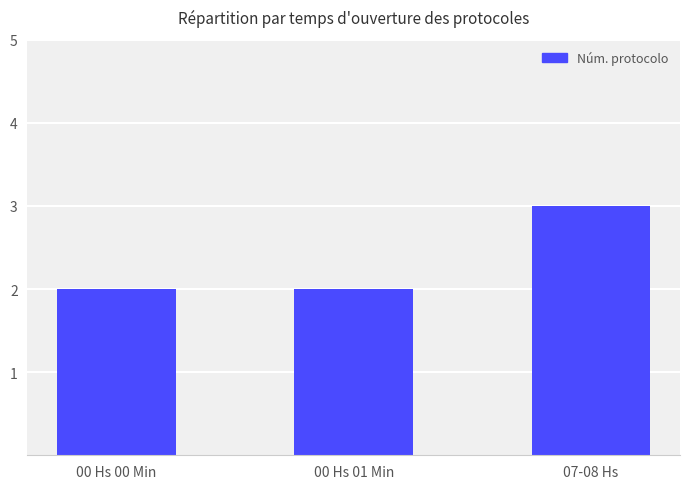

How many series are shown in this chart?

1